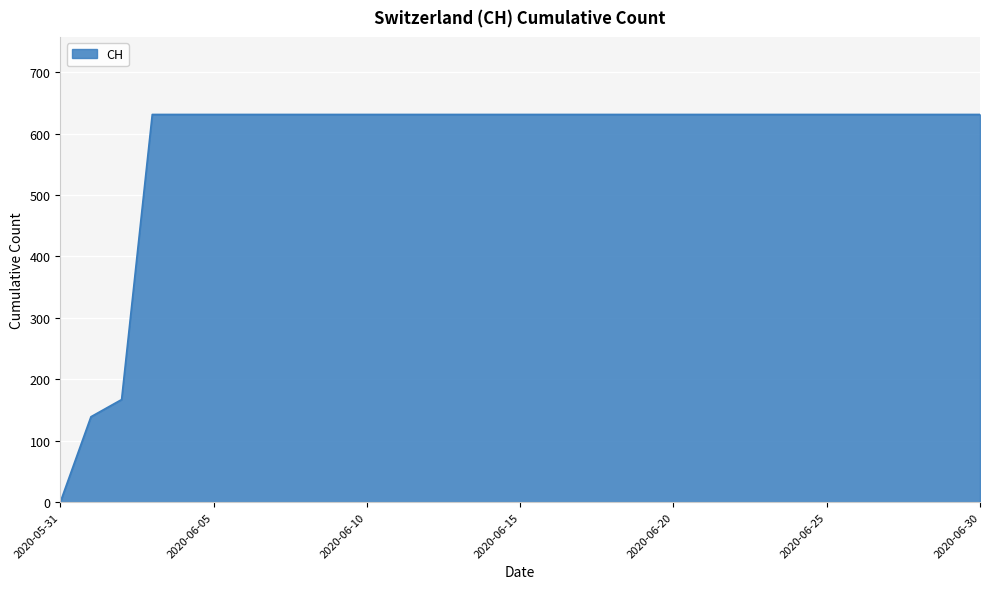

Reading right to left, what are all the values shown in this chart?

631	631	631	631	631	631	631	631	631	631	631	631	631	631	631	631	631	631	631	631	631	631	631	631	631	631	631	631	167	139	0